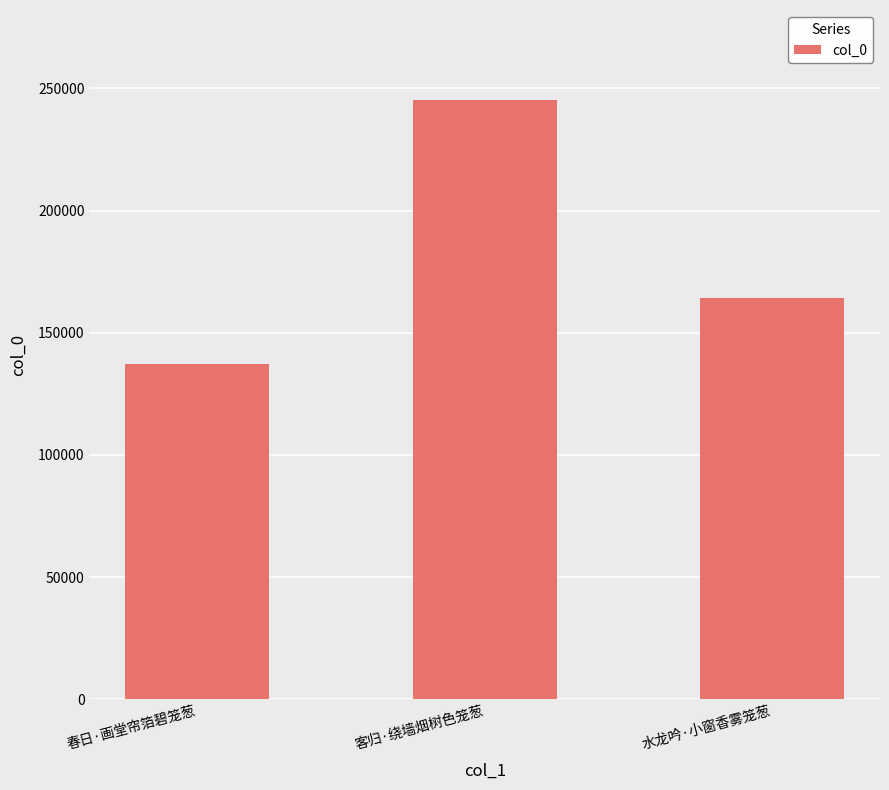

List the labels in order of value, smallest first.

春日·画堂帘箔碧笼葱, 水龙吟·小窗香雾笼葱, 客归·绕墙烟树色笼葱